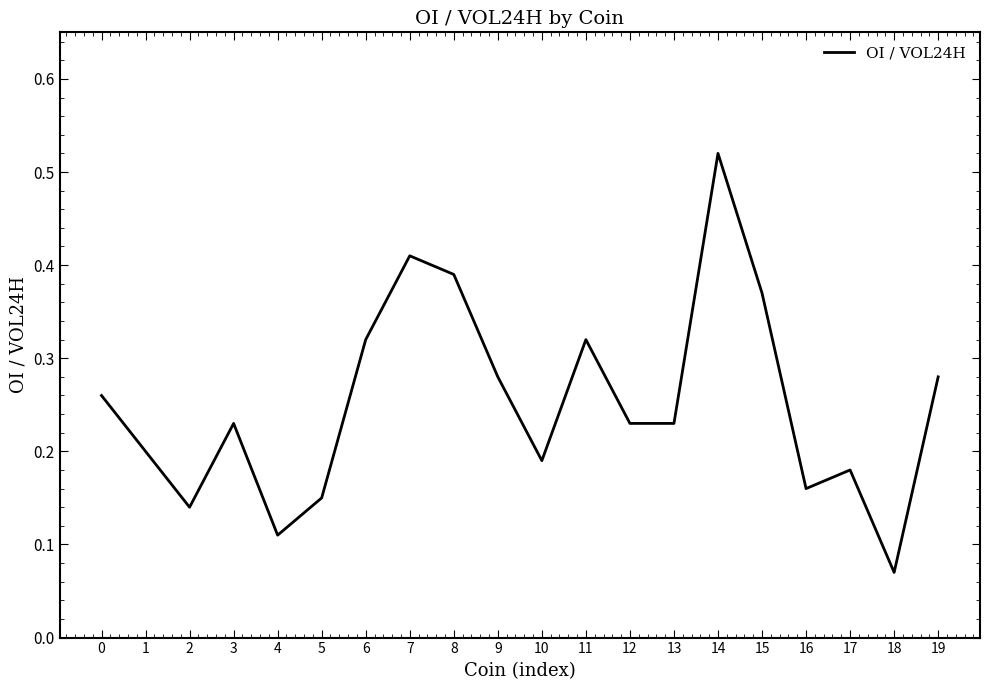

Which has a higher value, 14 or 10?

14